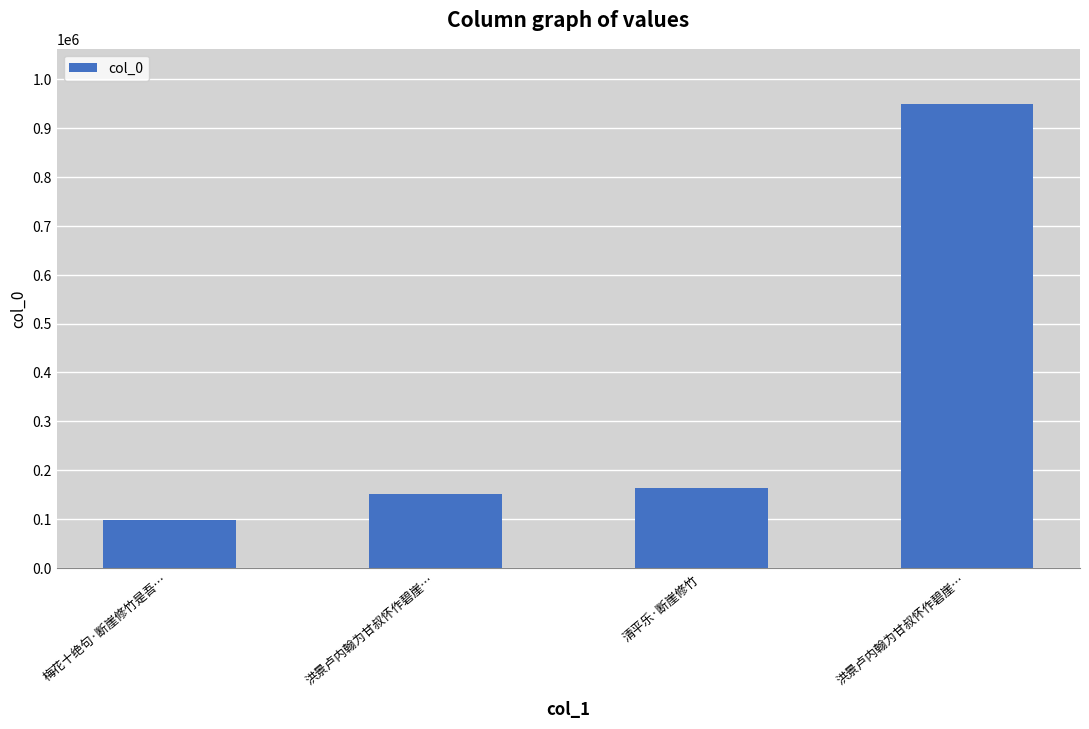

What is the label of the 2nd bar from the left?

洪景卢内翰为甘叔怀作碧崖…